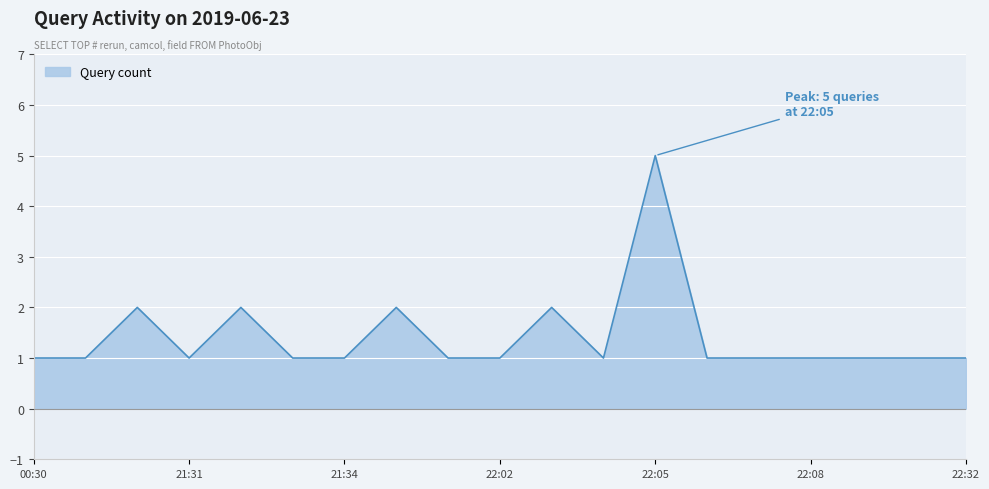

What is the difference between the second highest and second lowest values?

1